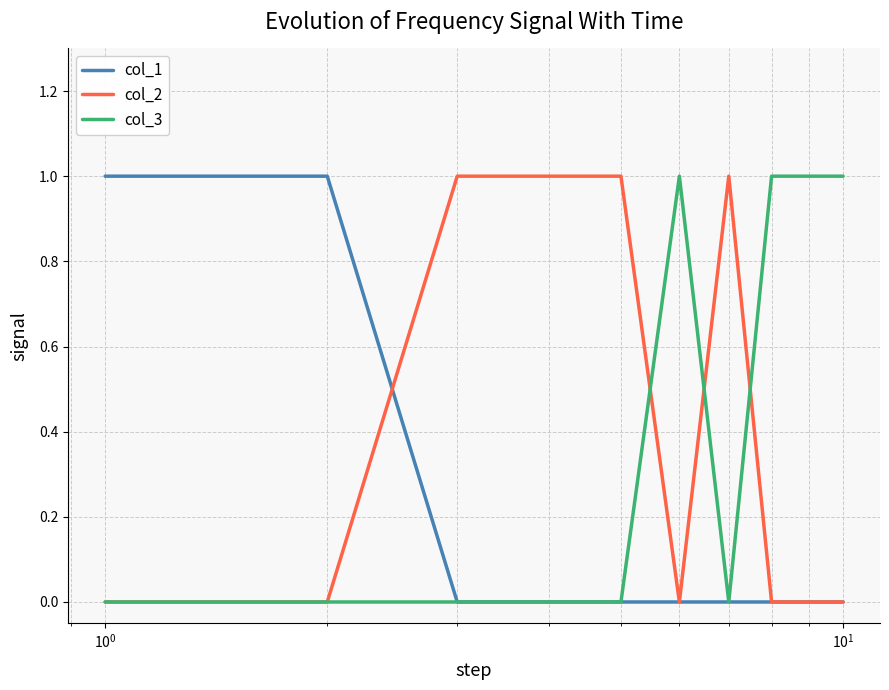

How many lines are shown in the chart?

3